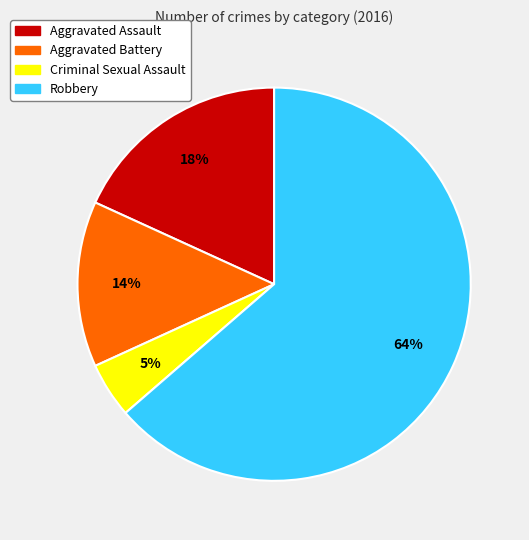

To the nearest percent, what is the average slice percentage?

25%